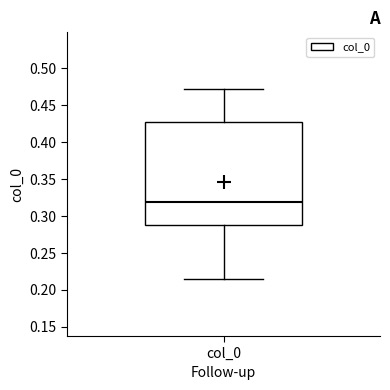

Read this box plot against the y-axis: the position of the median line, the range covered by the box, and the ends of both whiskers. The values are not printed on the chart, so give them approximately, as read against the axis.

median 0.320, box 0.285 to 0.430, whiskers 0.215 to 0.470